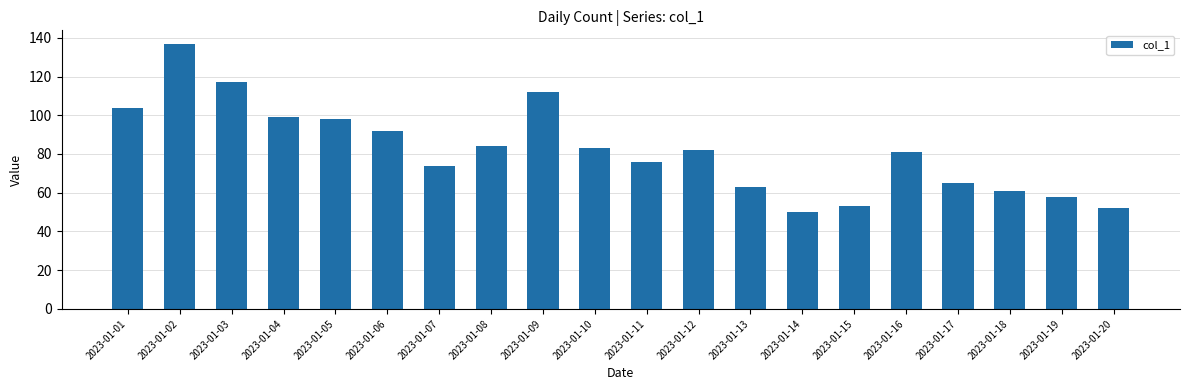

What is the change in value from 2023-01-07 to 2023-01-15?

-21